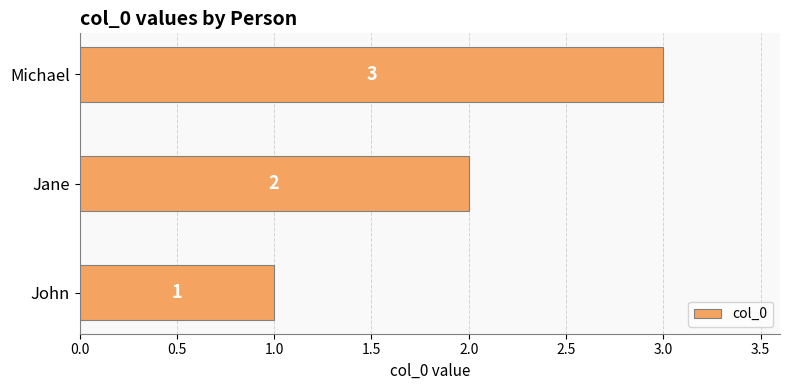

What is the change in value from Jane to Michael?

+1